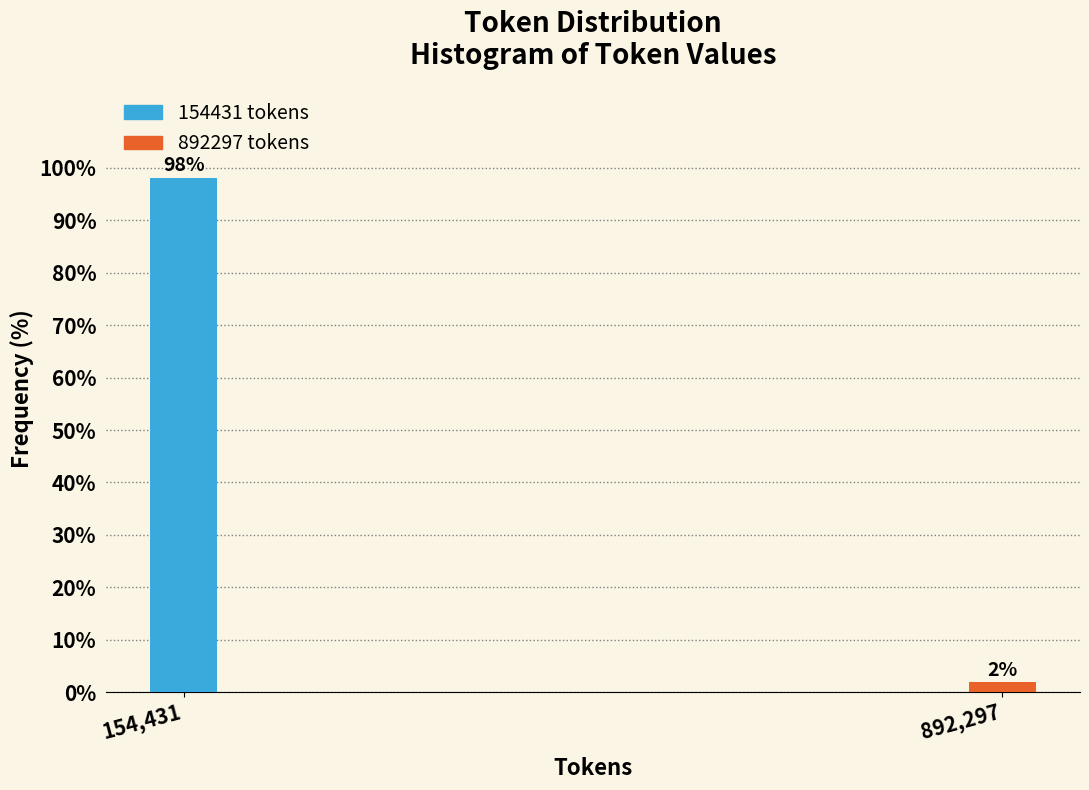

Which category has the highest value across all series?

154,431